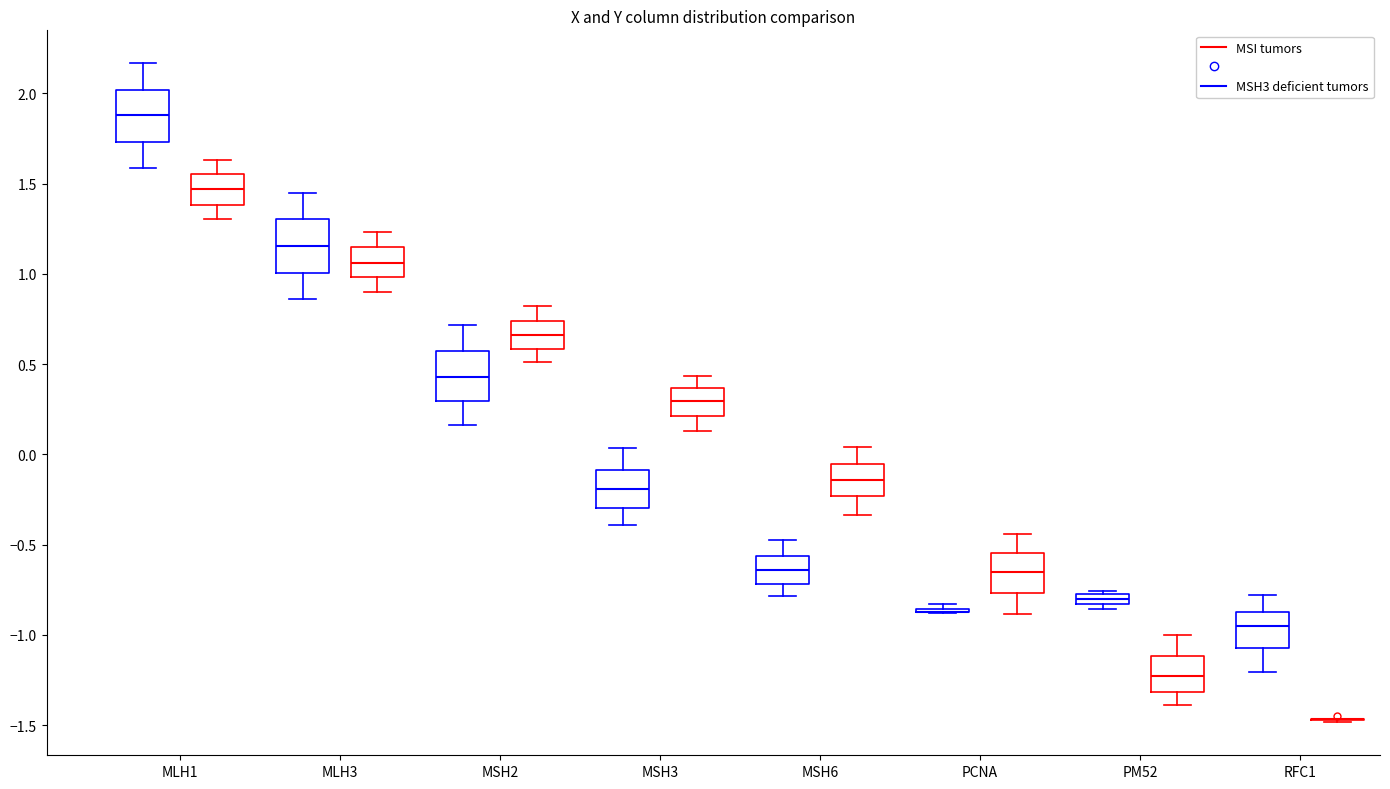

Where is the lower edge of the box for MLH3 (MSH3 deficient tumors) on the y-axis? The values are not printed on the chart, so give them approximately, as read against the axis.

1.00